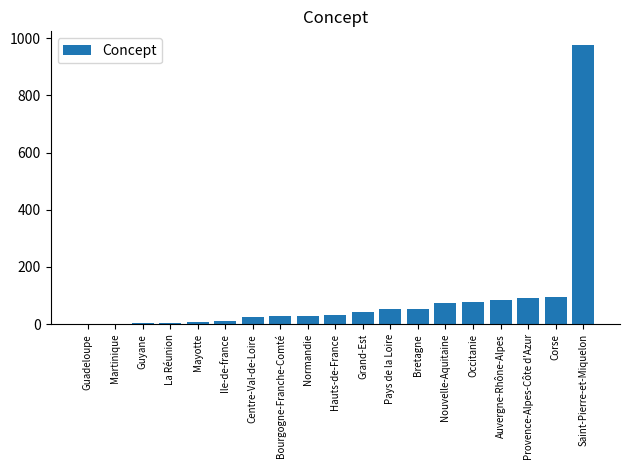

What is the difference between the values at Nouvelle-Aquitaine and Centre-Val-de-Loire?

51